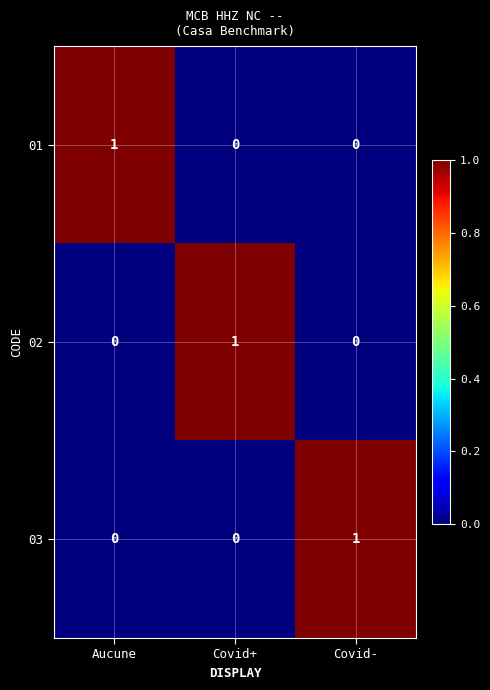

Is it true that 03 equals 0 at Covid+?

True